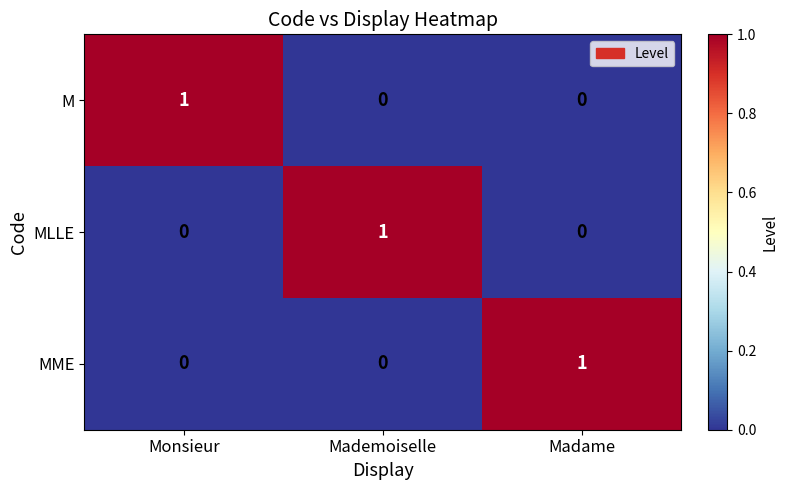

Reading left to right, transcribe all the data shown in this chart.

M: 1	0	0
MLLE: 0	1	0
MME: 0	0	1